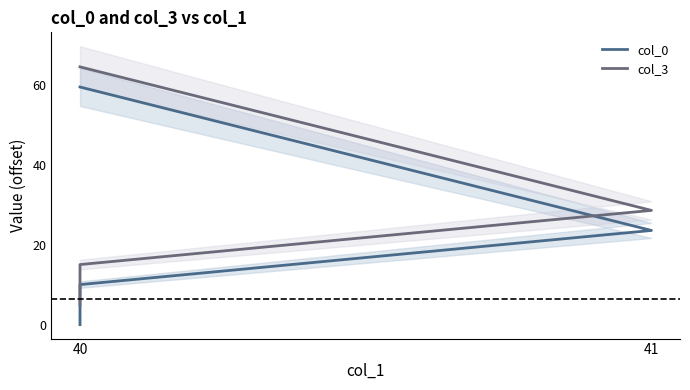

What is the difference between the col_0 values at 40 and 41?

10.0